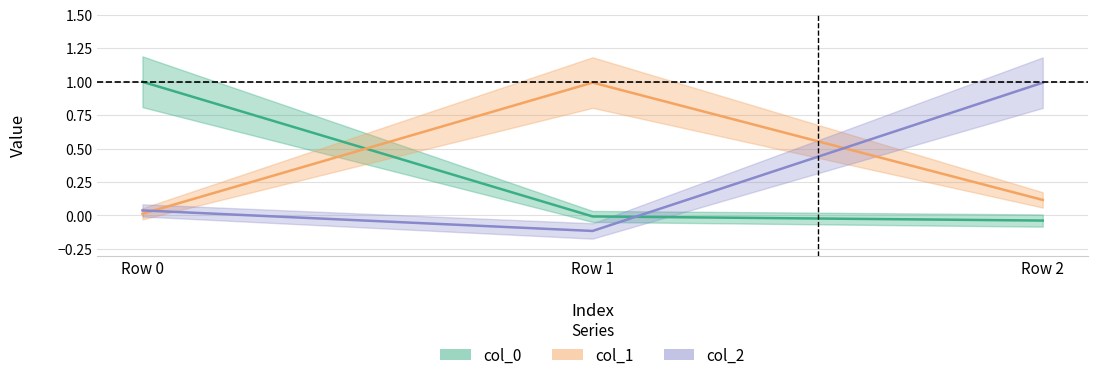

What value does the col_0 series have at Row 0?

1.0